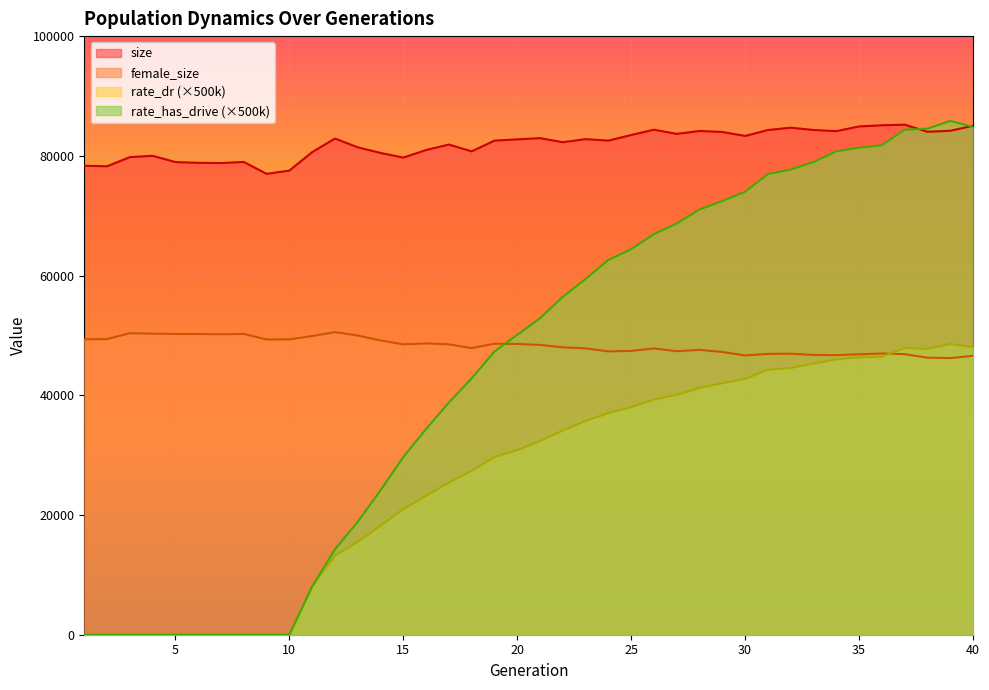

How many interior local valleys does the rate_dr series have?

1